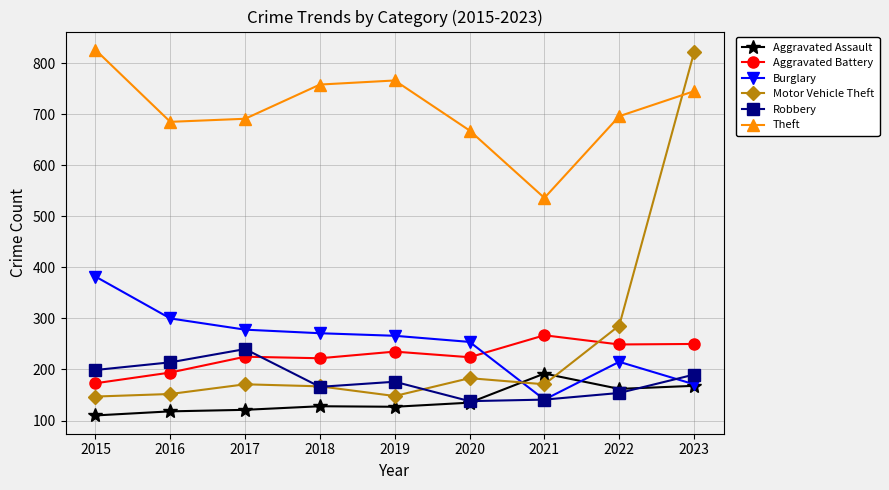

At which category is the sum across all series the highest?

2023